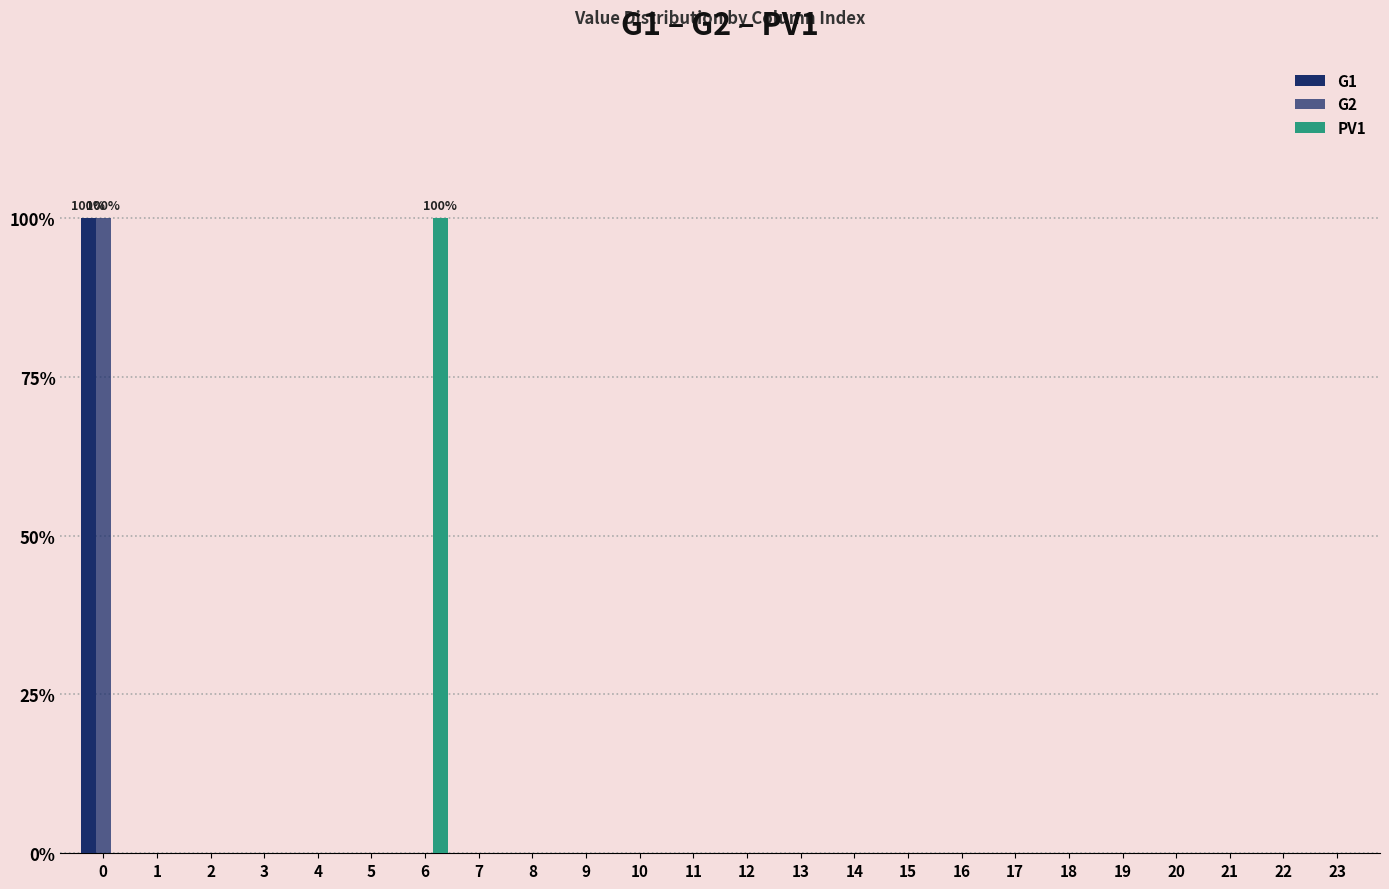

At 4, list the series in order from smallest to largest.

G1, G2, PV1